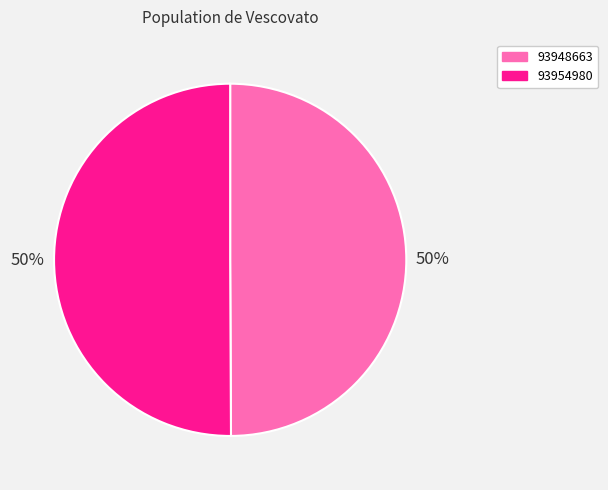

To the nearest percent, what portion does 93948663 represent?

50%